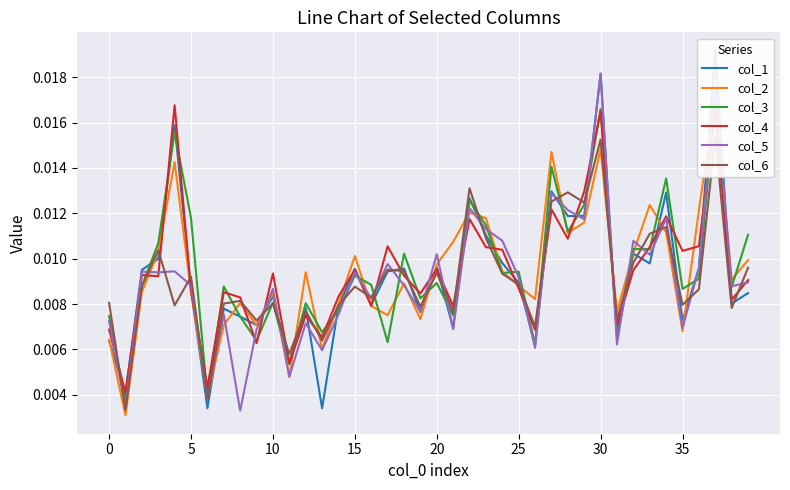

What are all the series names shown in the legend?

col_1, col_2, col_3, col_4, col_5, col_6